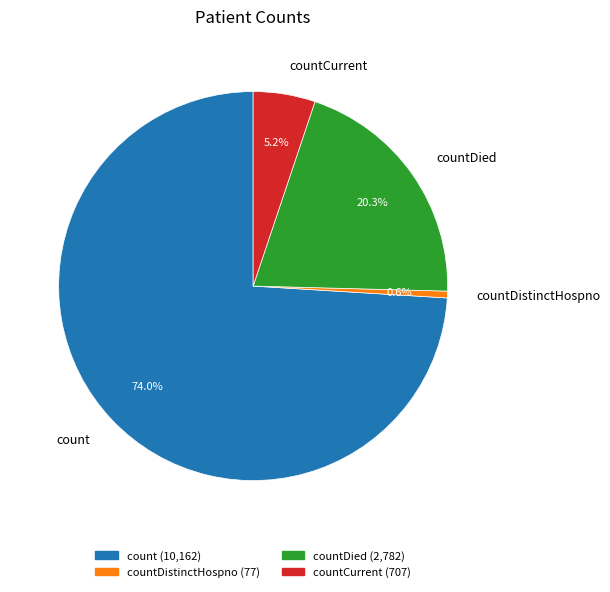

How many segments does this pie chart have?

4